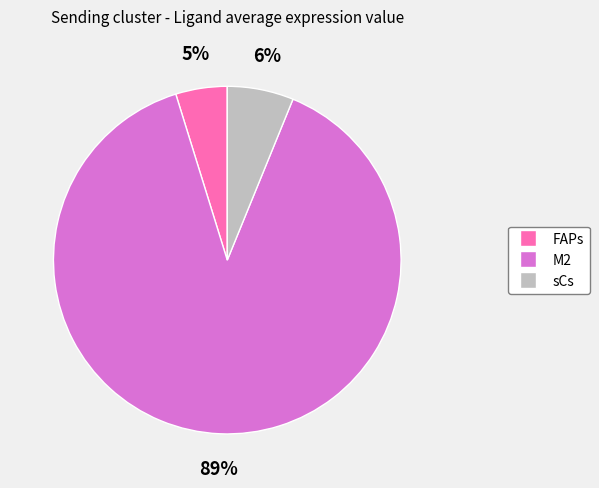

Which slice represents more than half of the pie?

M2